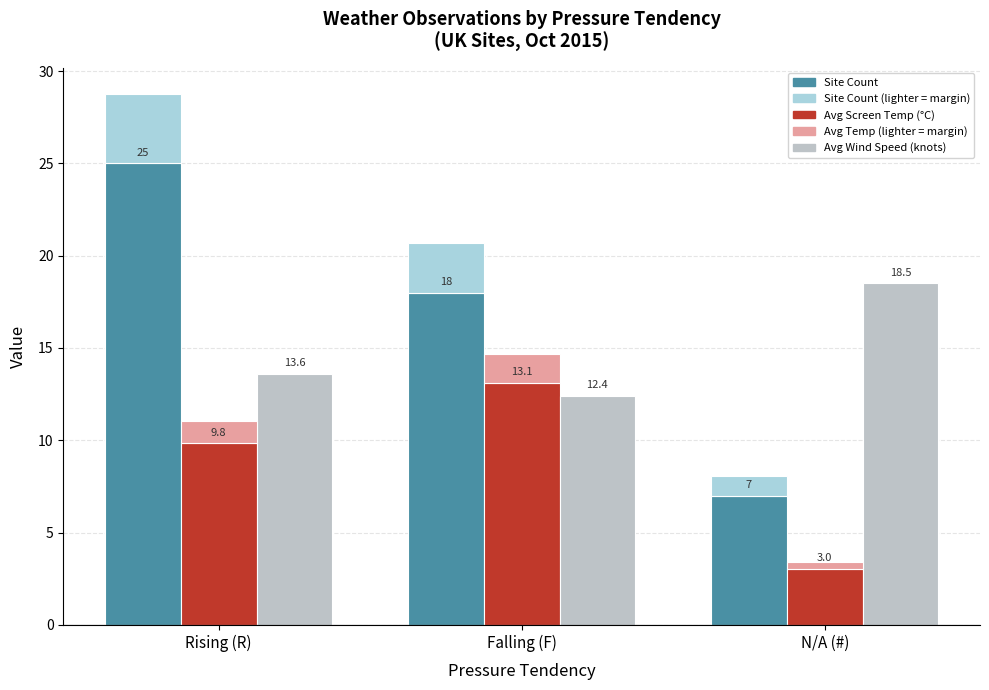

Reading left to right, transcribe all the data shown in this chart.

Site Count: Rising (R)=25.0	Falling (F)=18.0	N/A (#)=7.0
Avg Screen Temp (°C): Rising (R)=9.8	Falling (F)=13.1	N/A (#)=3.0
Avg Wind Speed (knots): Rising (R)=13.6	Falling (F)=12.4	N/A (#)=18.5
Site Count (extra): Rising (R)=3.8	Falling (F)=2.7	N/A (#)=1.1
Avg Temp (extra): Rising (R)=1.2	Falling (F)=1.6	N/A (#)=0.4